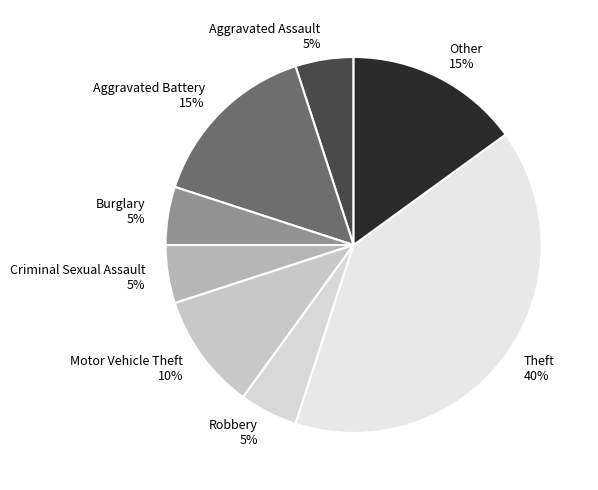

Which category has the biggest portion of the pie?

Theft